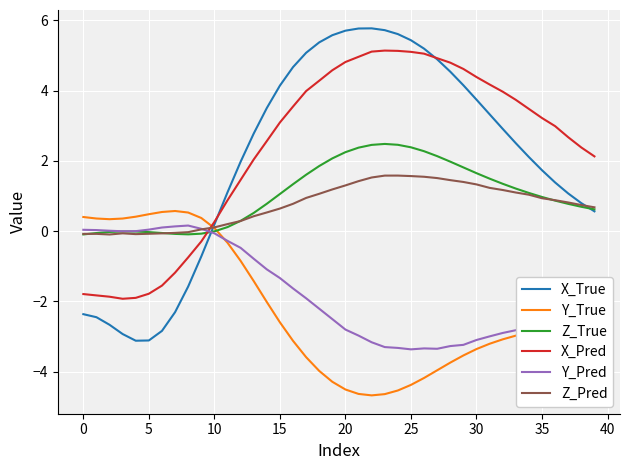

What is the maximum value shown in the chart?

5.8